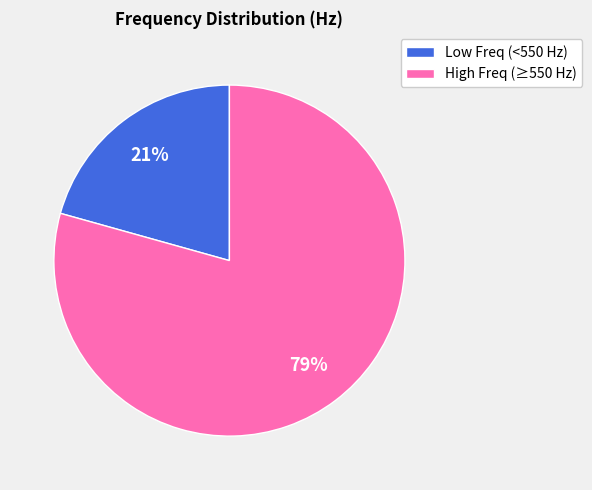

Is there any slice that represents more than half of the pie?

Yes